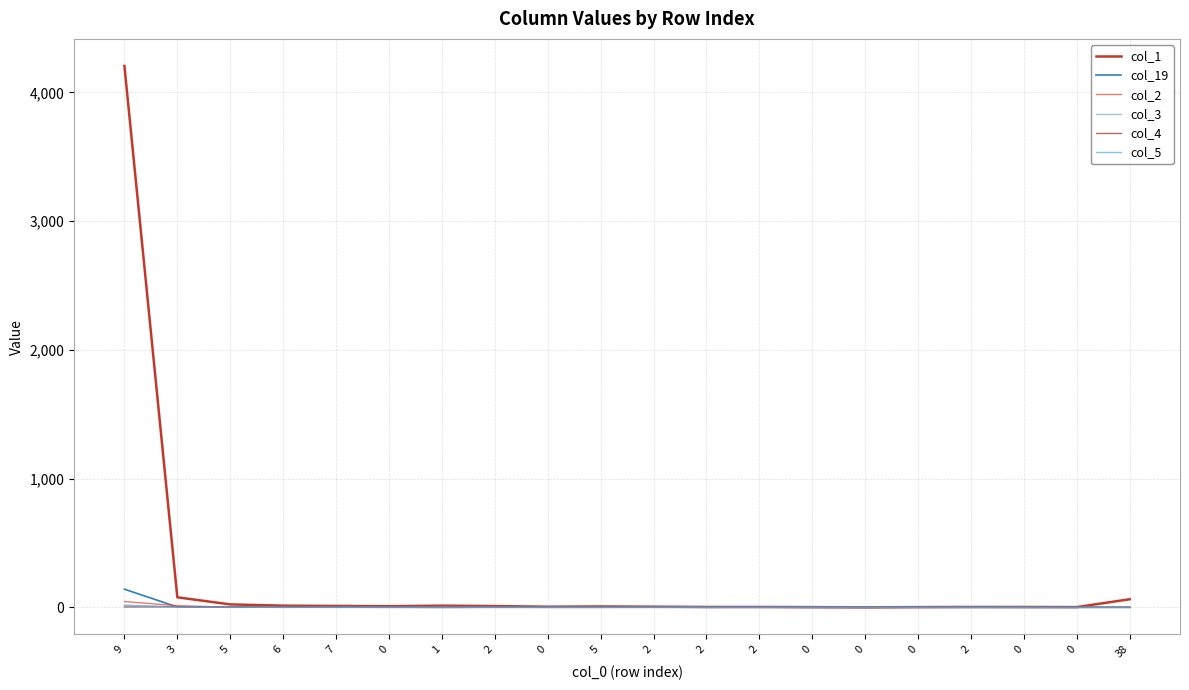

Between 1 and 2, which series saw the biggest shift?

col_1